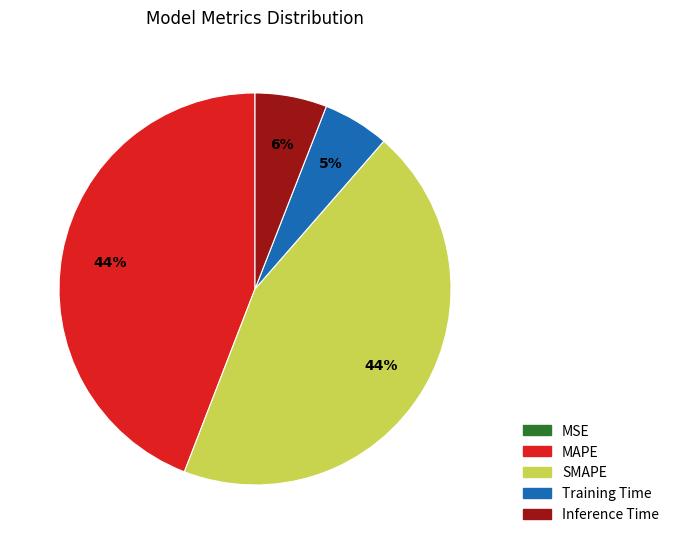

Between SMAPE and Inference Time, which is larger?

SMAPE